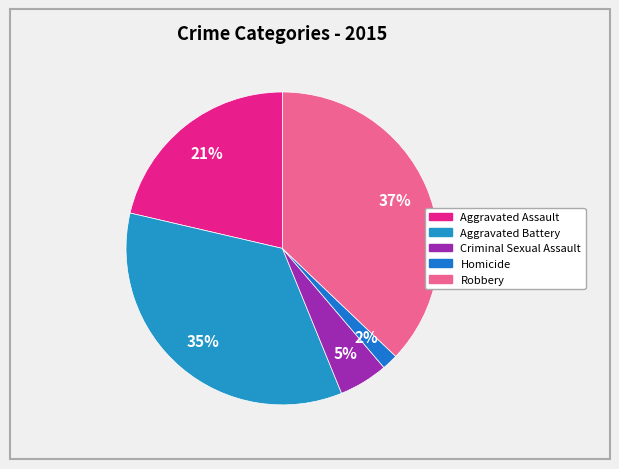

True or false: Aggravated Assault accounts for 21% of the total.

True